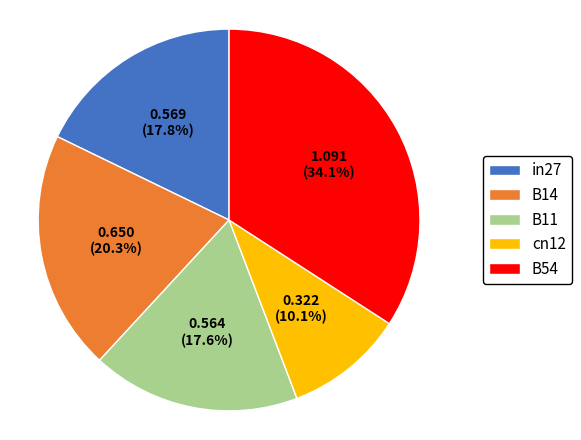

What percentage is the B54 slice, to the nearest percent?

34%